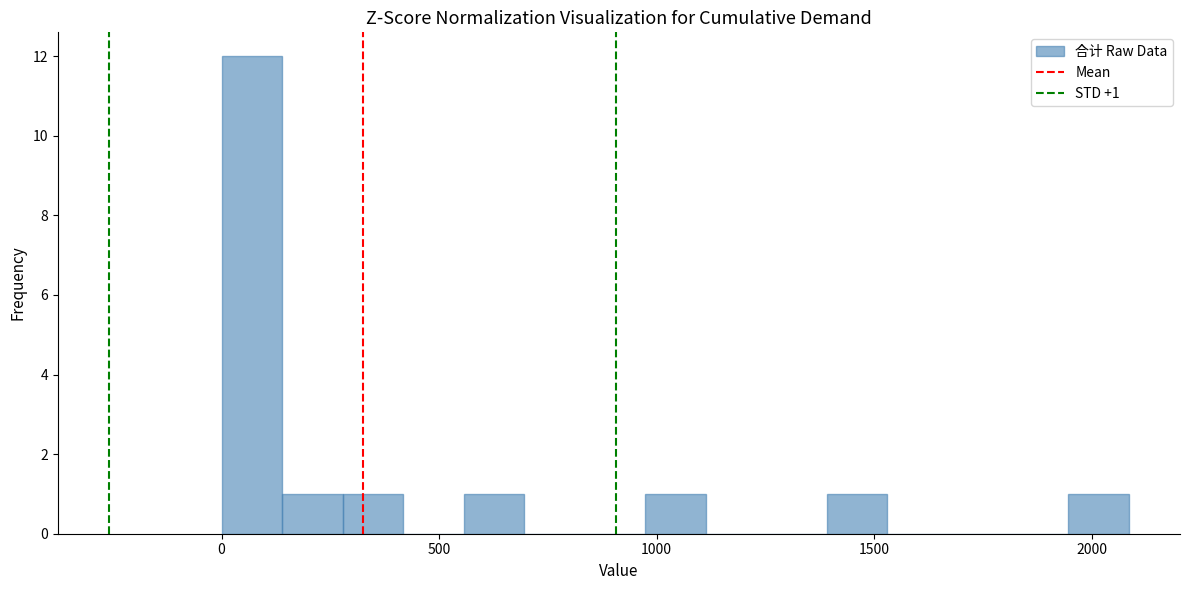

Read against the x-axis, roughly where is the centre of the tallest bar?

50